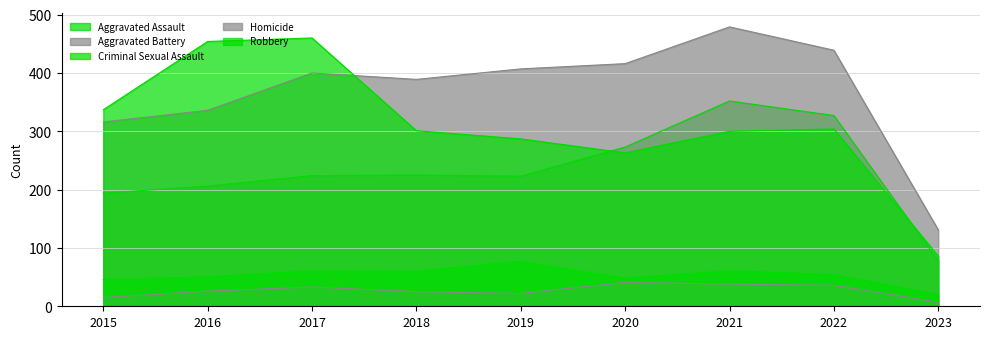

How many times do Aggravated Assault and Robbery cross each other?

2